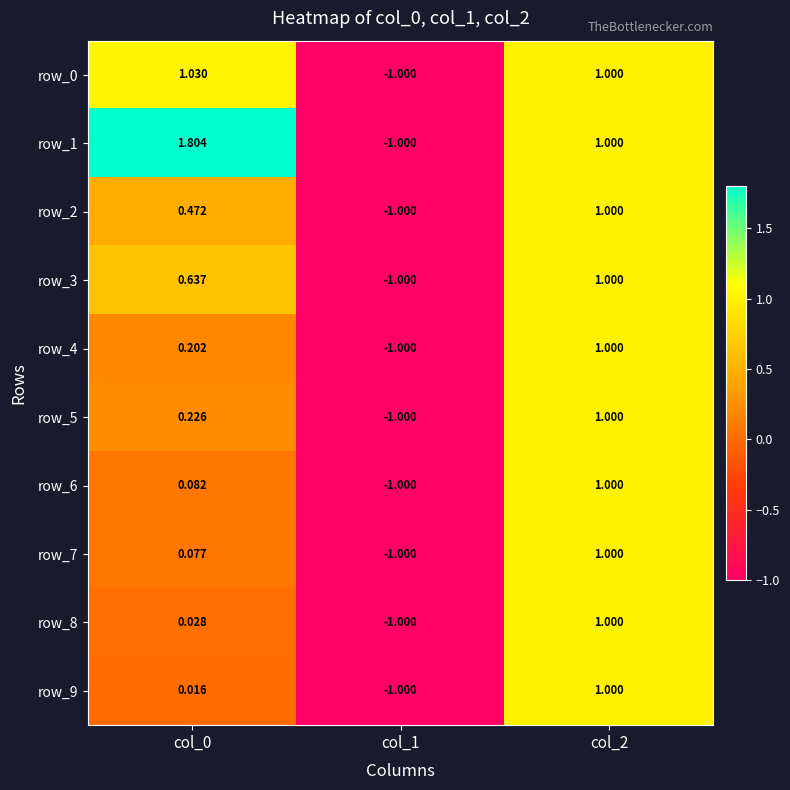

Read the row_6 value at col_1.

-1.0